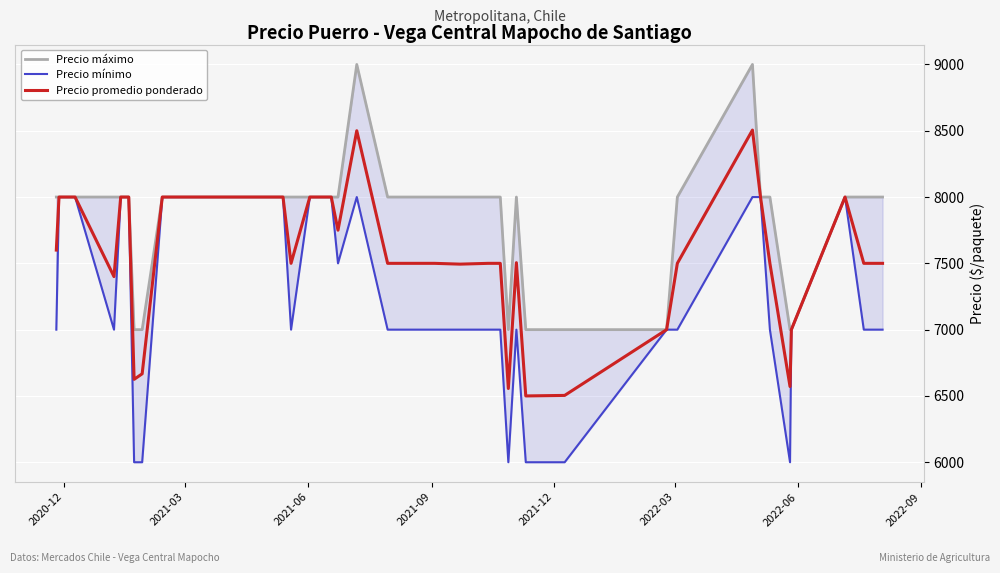

Is the value of Precio máximo at 2021-06 greater than the value of Precio promedio ponderado at 33?

No